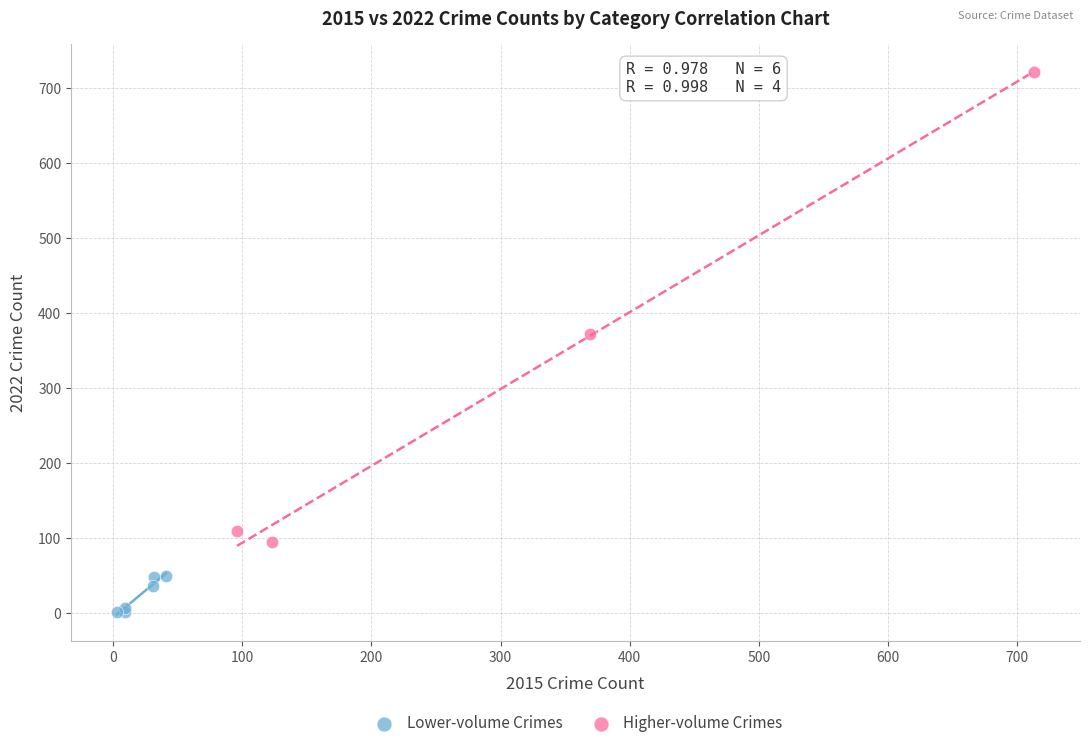

Which series contains the lowest Y value?

Lower-volume Crimes